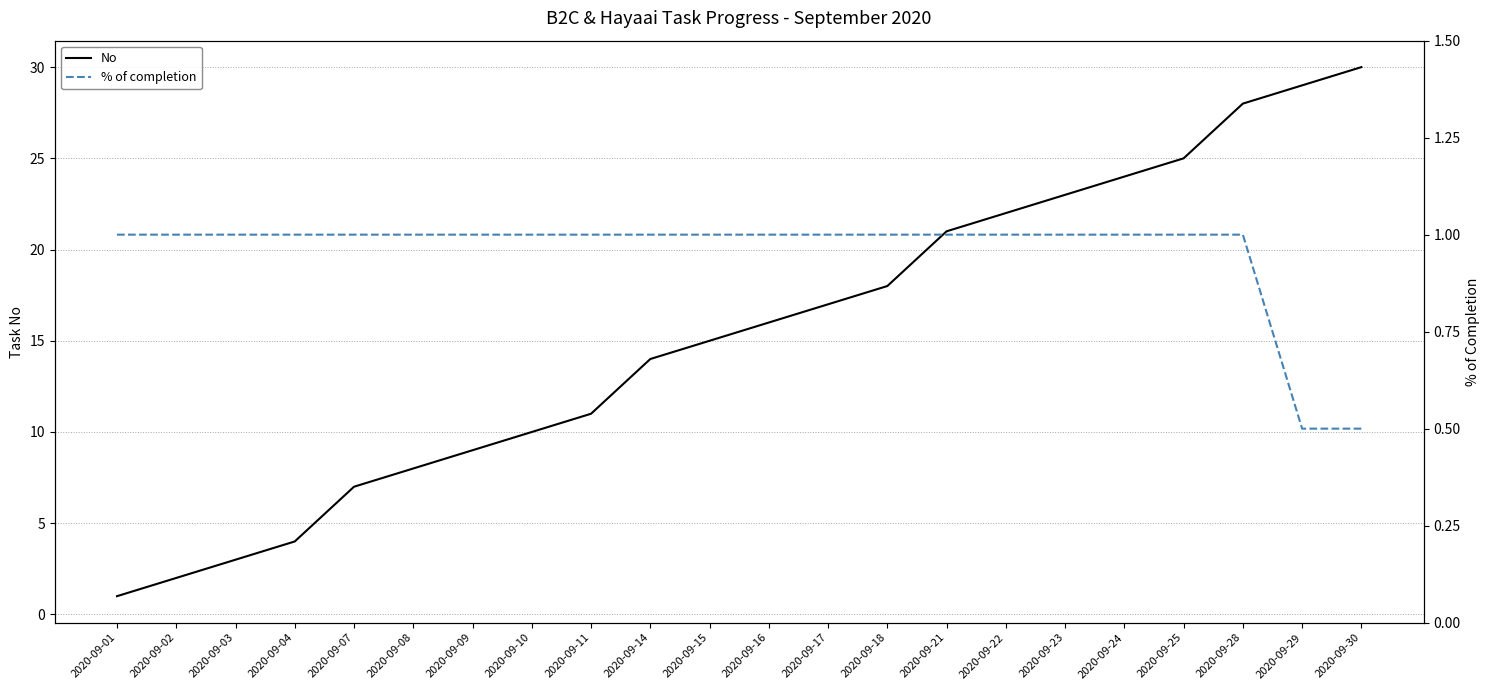

Reading left to right, list all the values displayed in this chart.

No: 2020-09-01=1.0	2020-09-02=2.0	2020-09-03=3.0	2020-09-04=4.0	2020-09-07=7.0	2020-09-08=8.0	2020-09-09=9.0	2020-09-10=10.0	2020-09-11=11.0	2020-09-14=14.0	2020-09-15=15.0	2020-09-16=16.0	2020-09-17=17.0	2020-09-18=18.0	2020-09-21=21.0	2020-09-22=22.0	2020-09-23=23.0	2020-09-24=24.0	2020-09-25=25.0	2020-09-28=28.0	2020-09-29=29.0	2020-09-30=30.0
% of completion: 2020-09-01=1.0	2020-09-02=1.0	2020-09-03=1.0	2020-09-04=1.0	2020-09-07=1.0	2020-09-08=1.0	2020-09-09=1.0	2020-09-10=1.0	2020-09-11=1.0	2020-09-14=1.0	2020-09-15=1.0	2020-09-16=1.0	2020-09-17=1.0	2020-09-18=1.0	2020-09-21=1.0	2020-09-22=1.0	2020-09-23=1.0	2020-09-24=1.0	2020-09-25=1.0	2020-09-28=1.0	2020-09-29=0.5	2020-09-30=0.5